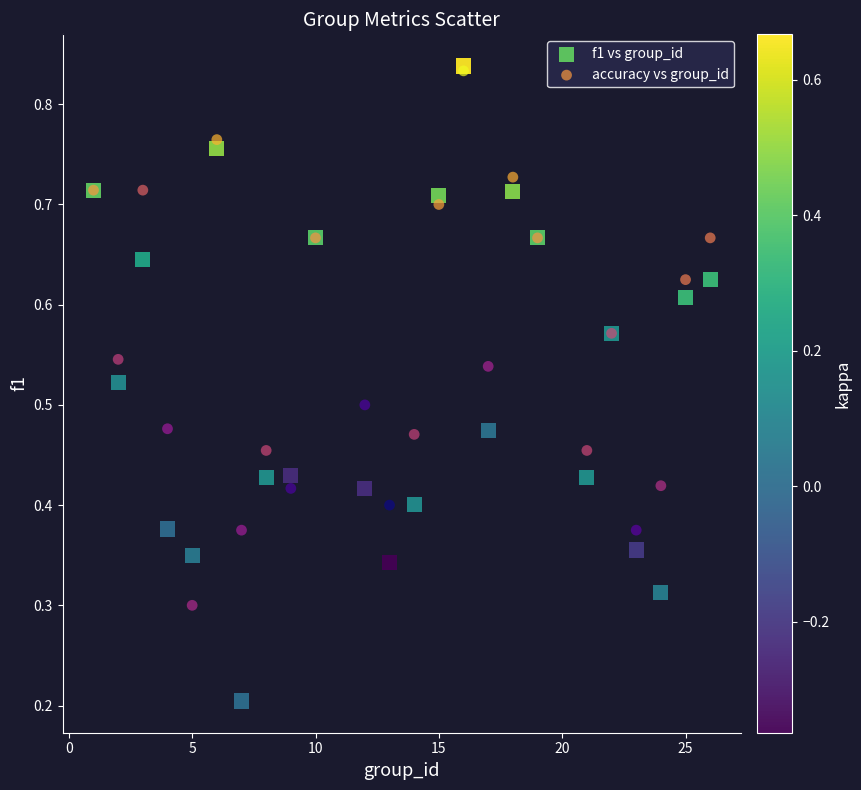

Which series has the widest spread of Y values?

f1 vs group_id